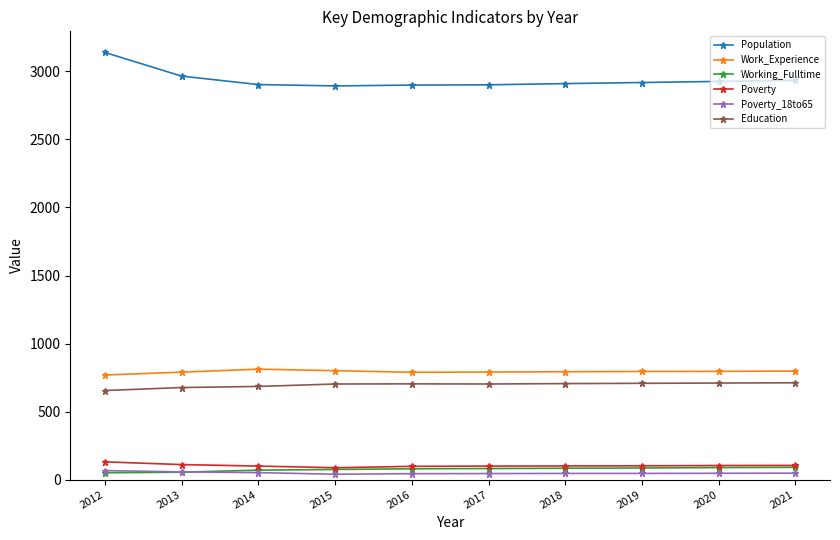

Is this an area chart (filled region under the line)?

No